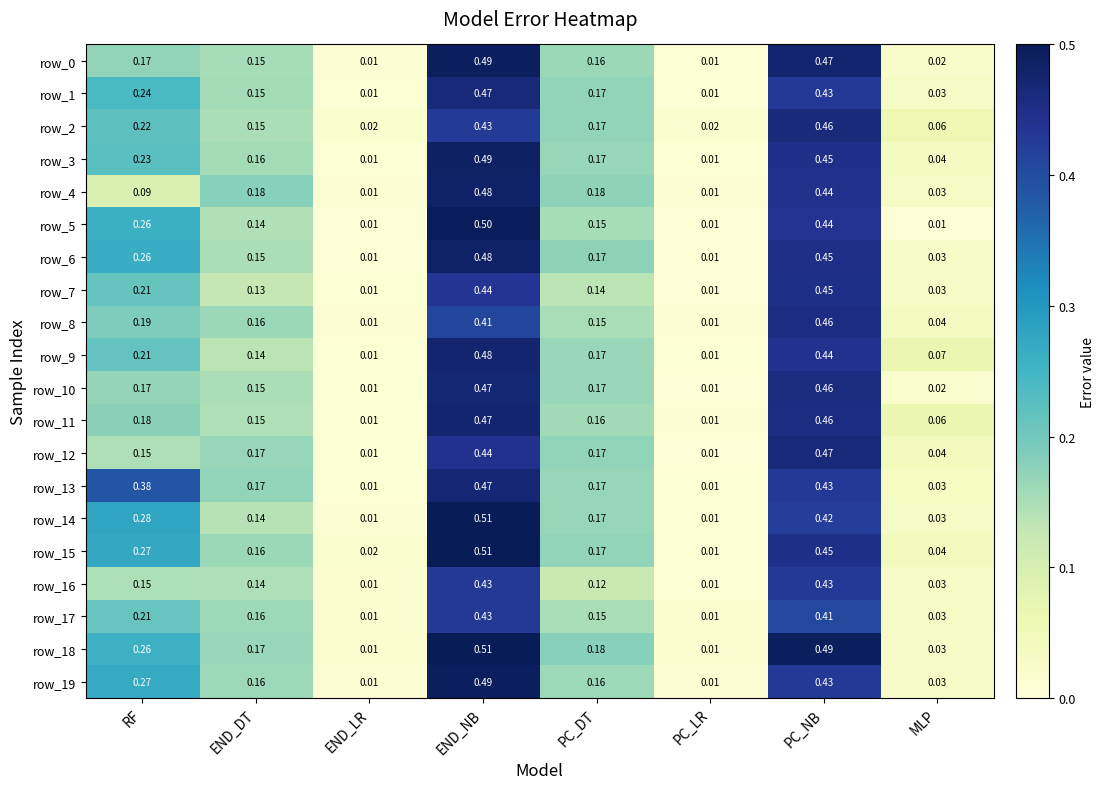

At which category is the sum across all series the highest?

END_NB